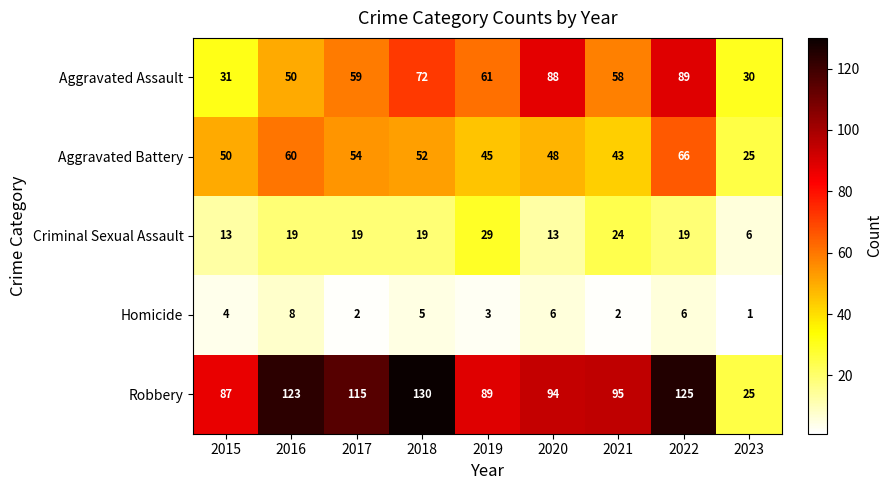

At which label does Criminal Sexual Assault reach its peak?

2019